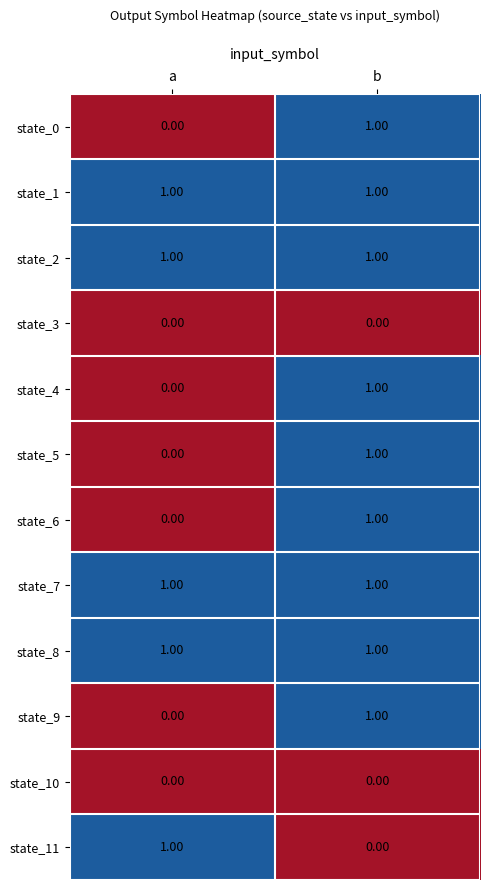

How many categories are shown in the chart?

2